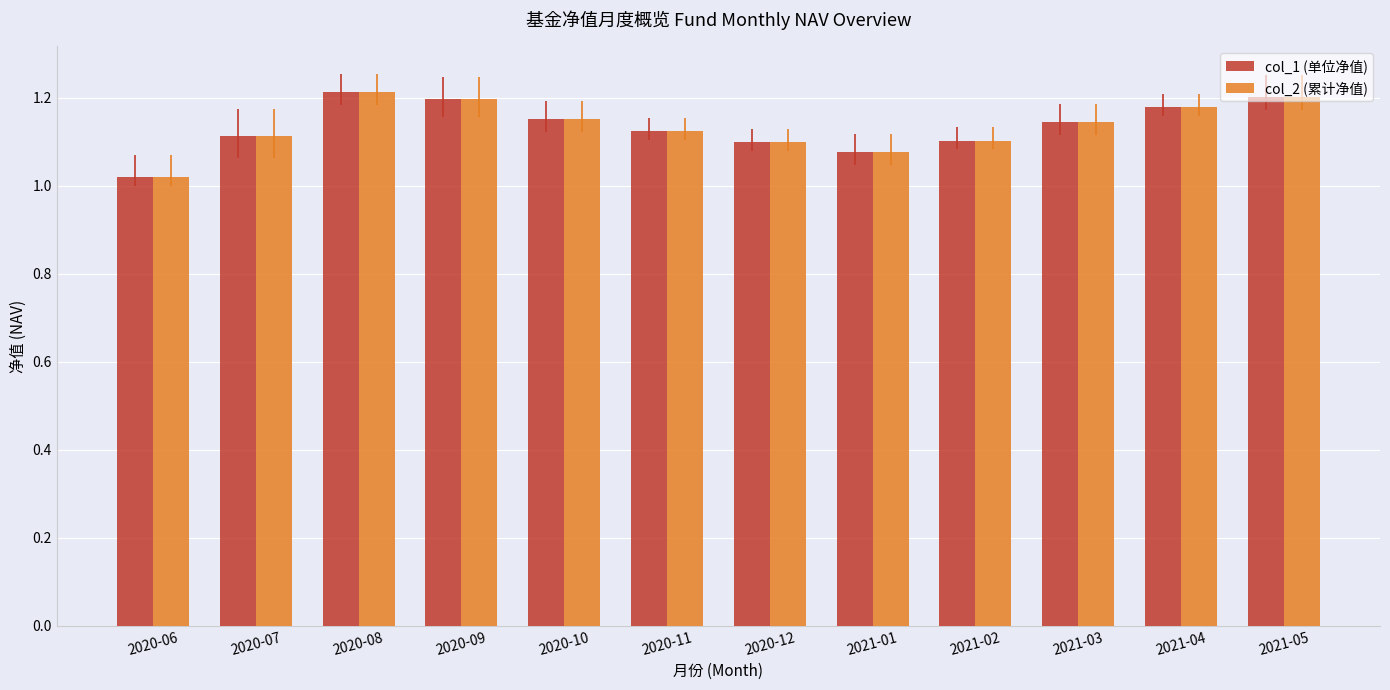

Is it true that col_1 (单位净值) equals 1.2 at 2021-05?

True